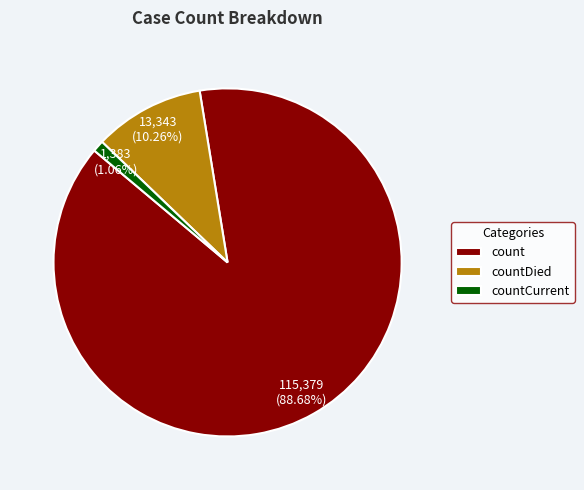

Which category accounts for the majority?

count